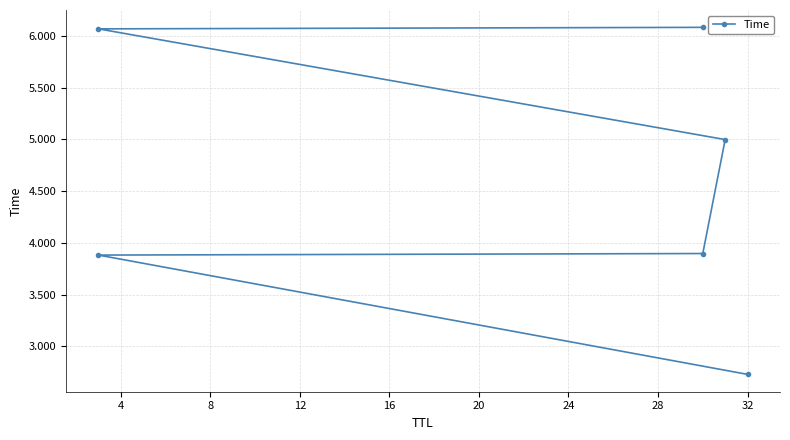

The chart shows a value of 6.1 at 16. True or false?

True